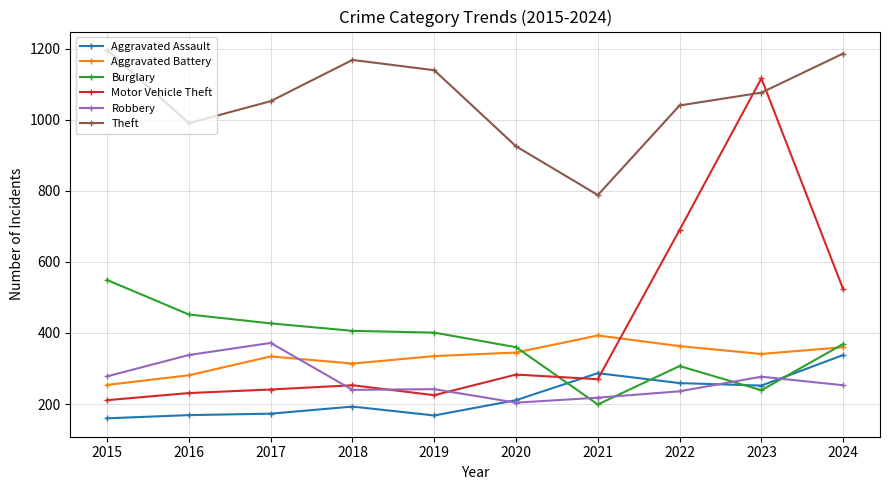

What is the total value across all series at 2020?

2328